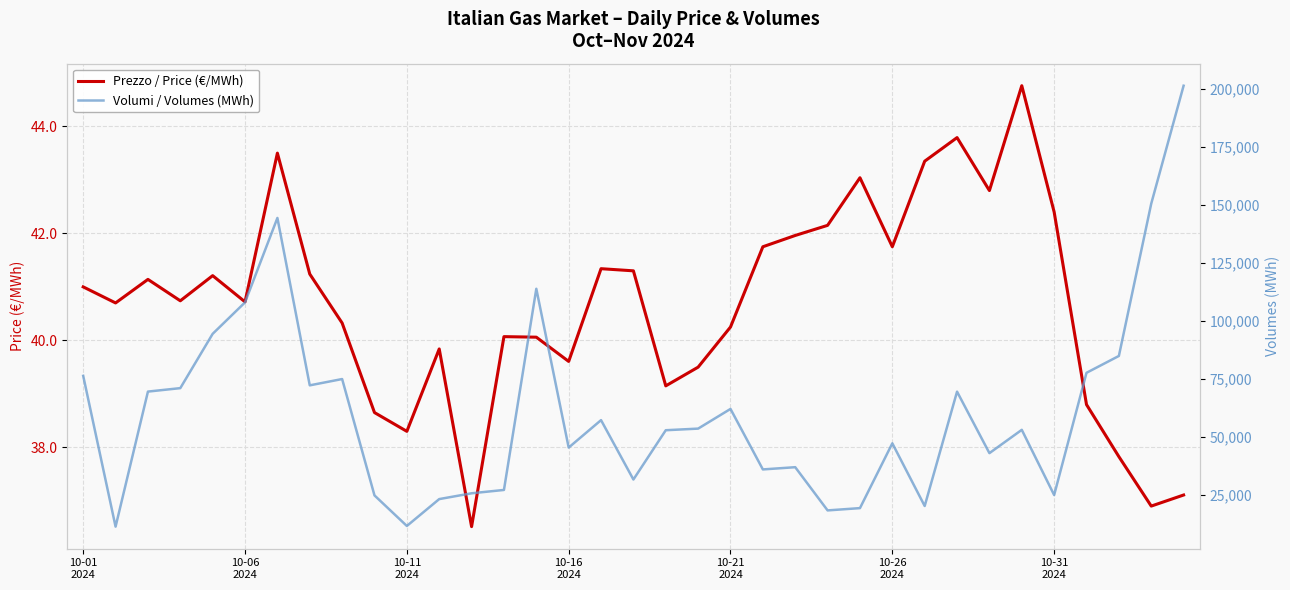

True or false: Volumi / Volumes (MWh) and Prezzo / Price (€/MWh) intersect in this chart.

False